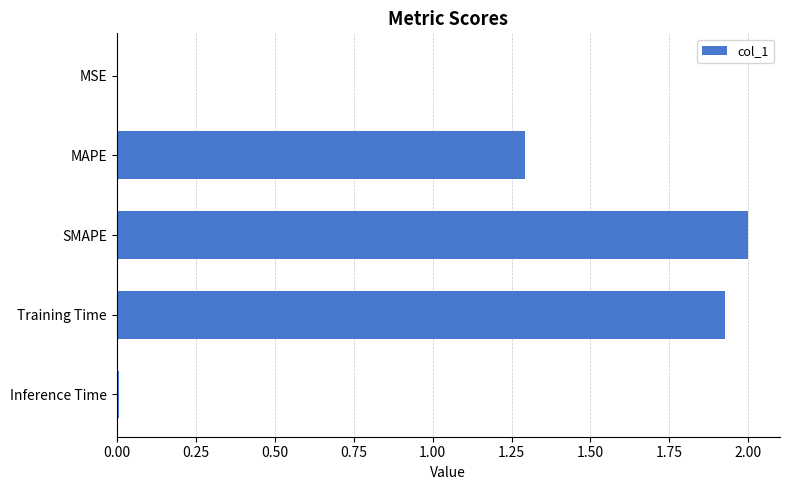

The value at MAPE is 0.3. True or false?

False